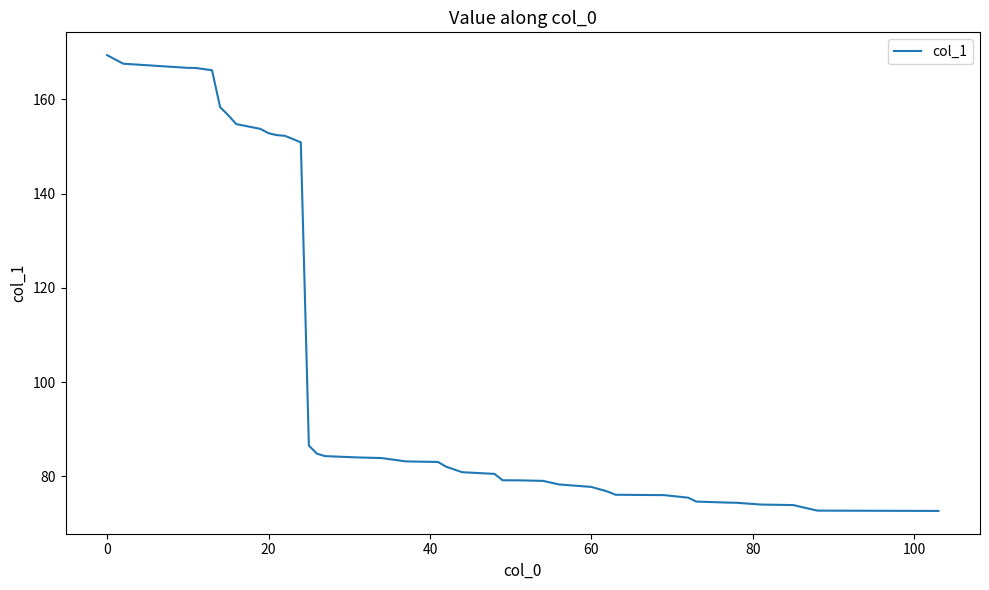

What is the maximum value shown in the chart?

169.4